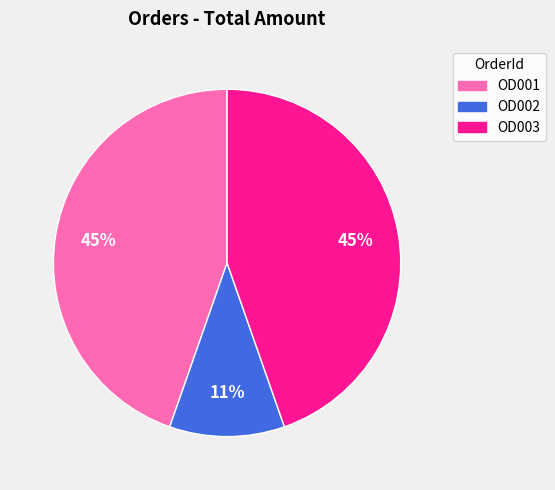

Is it true that OD001 is 45% of the pie?

True